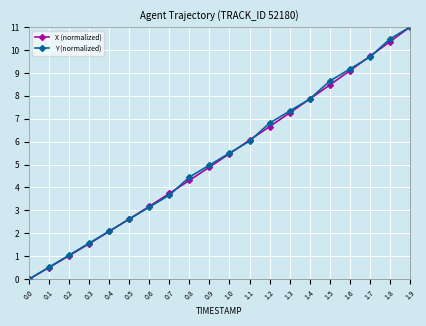

What is the difference between the Y (normalized) values at 1.8 and 1.2?

3.7